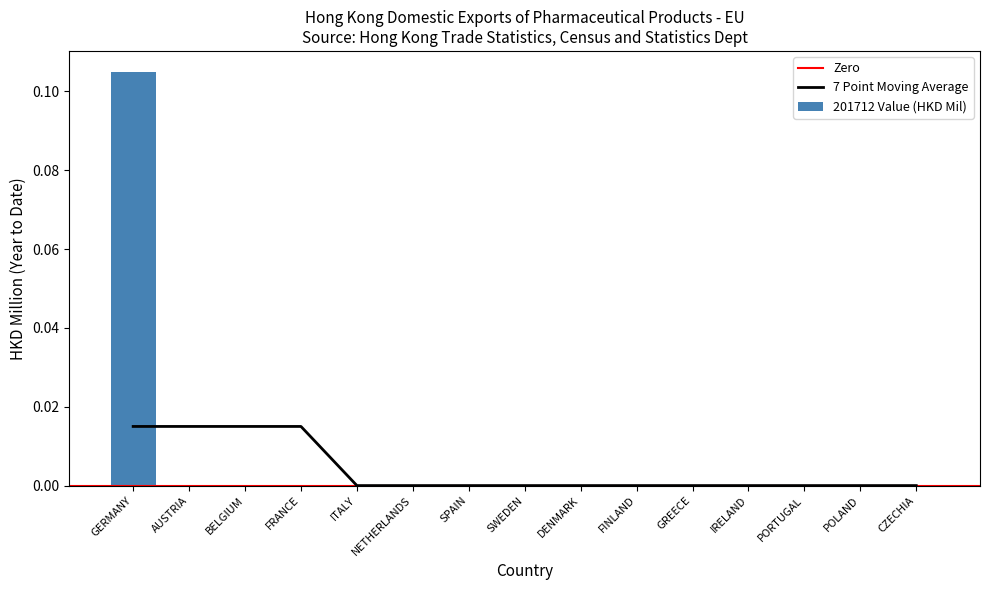

True or false: 201712 Value (HKD Mil) has a value of 0.2 at GERMANY.

False